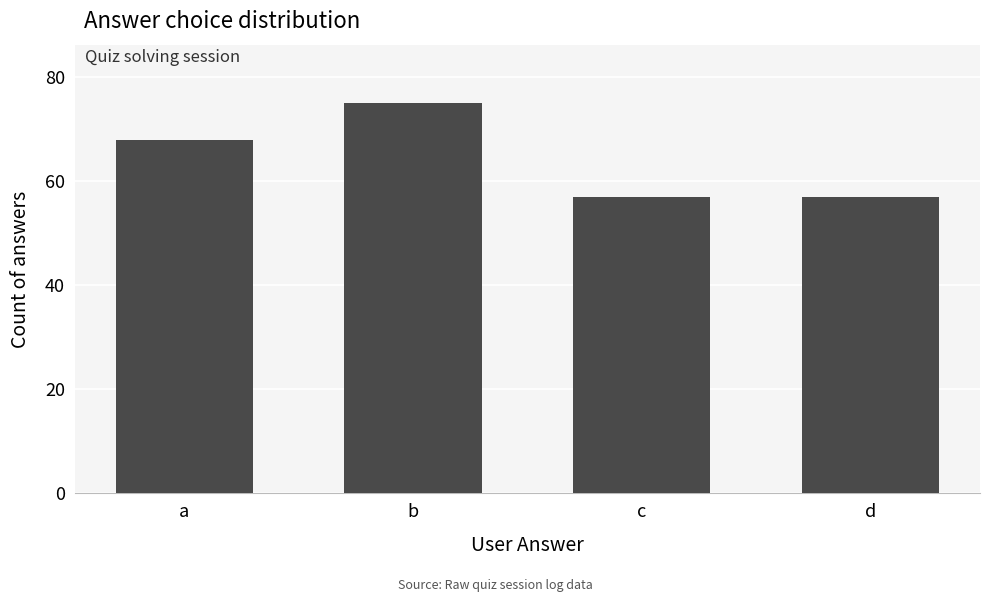

What is the value of the 4th bar from the left?

57